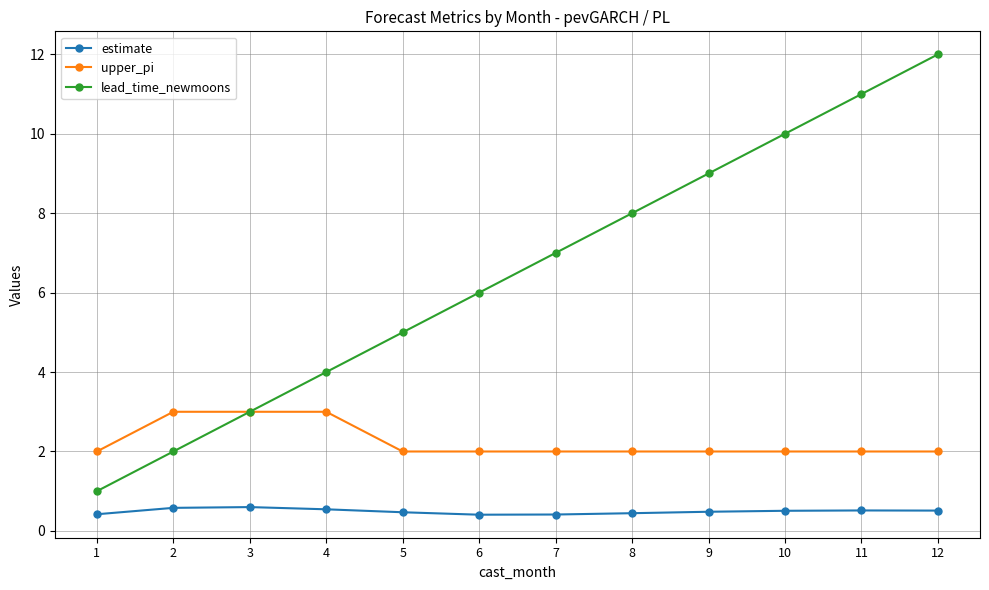

What is the value of the lead_time_newmoons point at the 12th from the left?

12.0